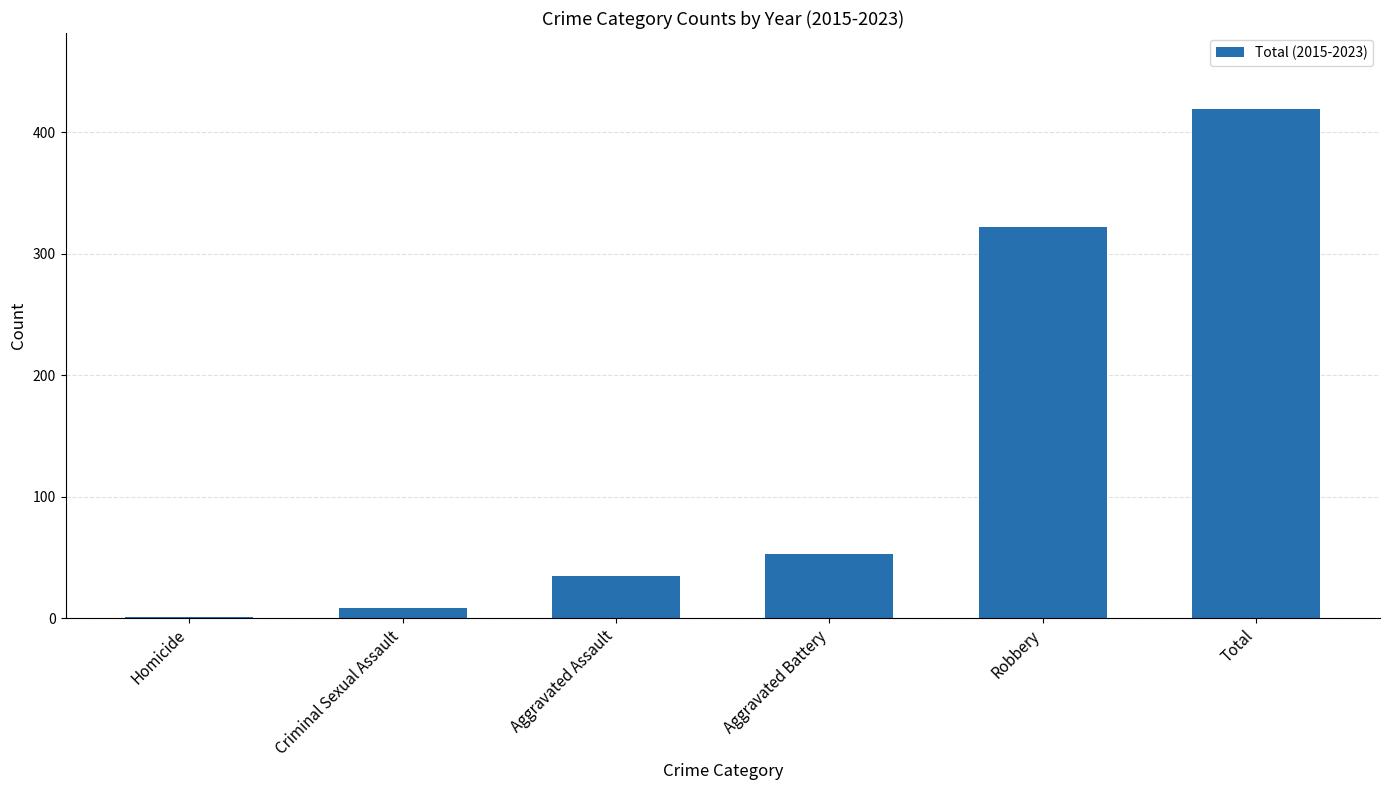

Reading left to right, transcribe all the data shown in this chart.

Homicide=1	Criminal Sexual Assault=8	Aggravated Assault=35	Aggravated Battery=53	Robbery=322	Total=419